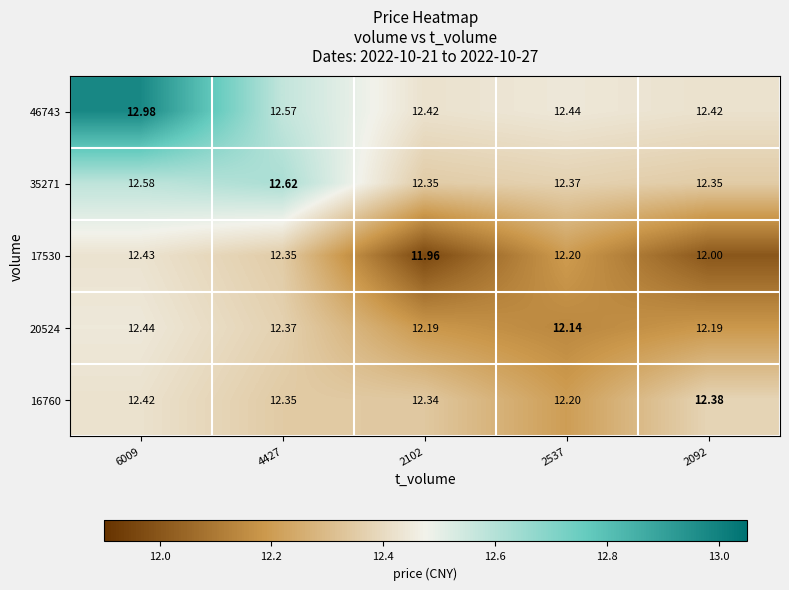

Is the value of 20524 at 2102 greater than the value of 46743 at 2092?

No